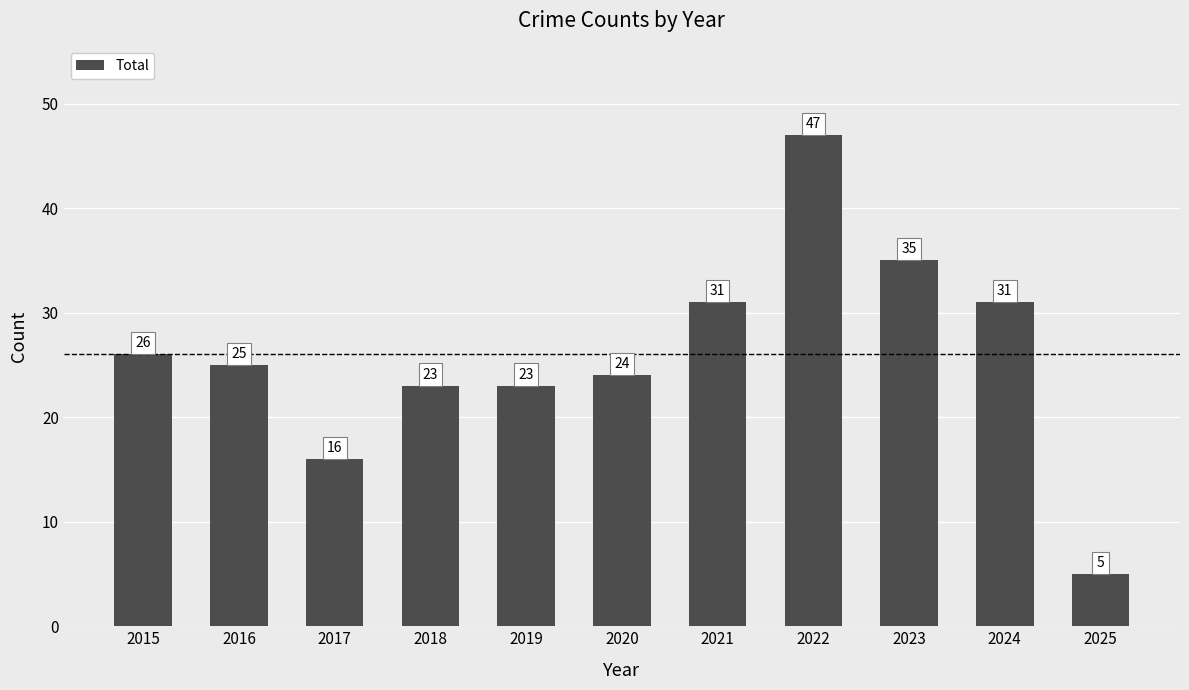

How many distinct data groups are displayed?

1